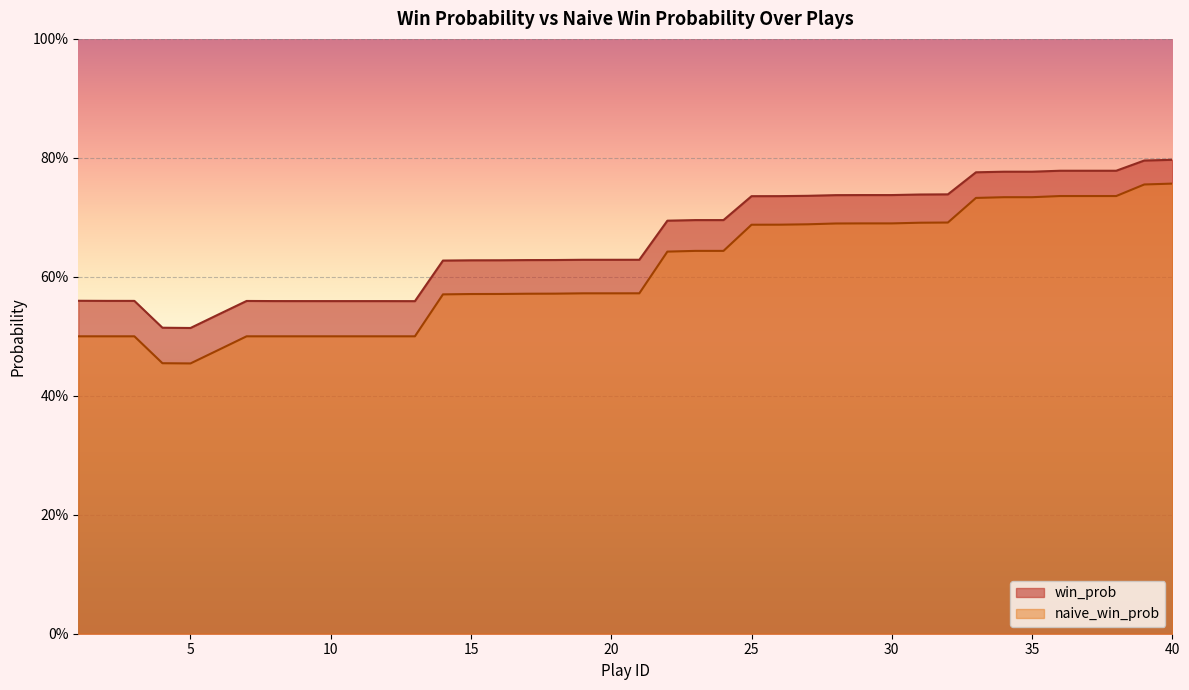

The naive_win_prob series shows 1.0 at 36. True or false?

False